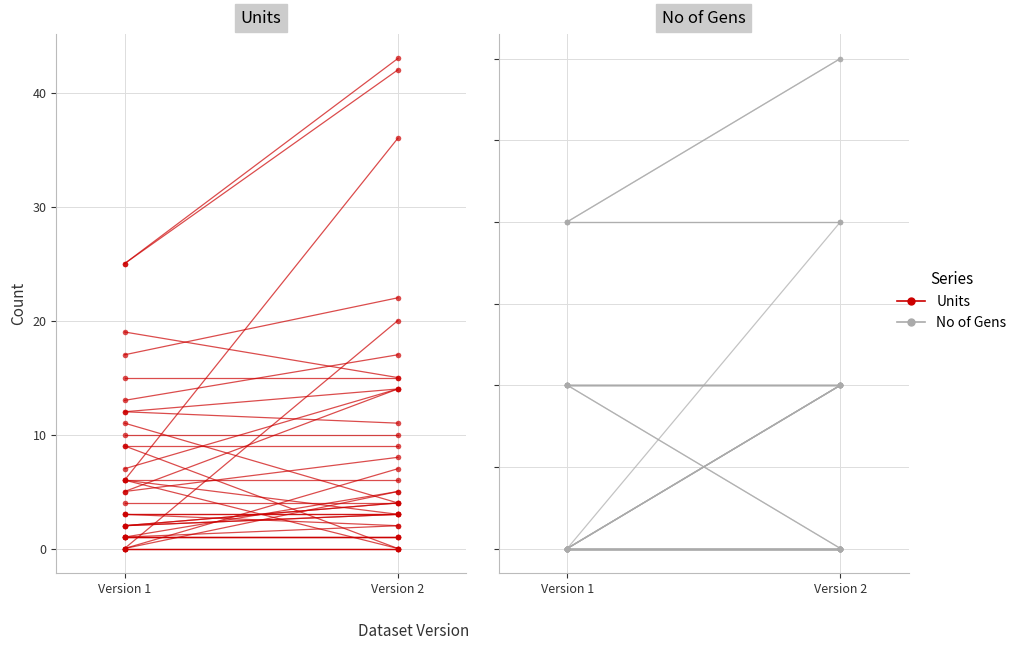

The value of No of Gens (ver1→ver2) at Version 1 is 1. True or false?

True